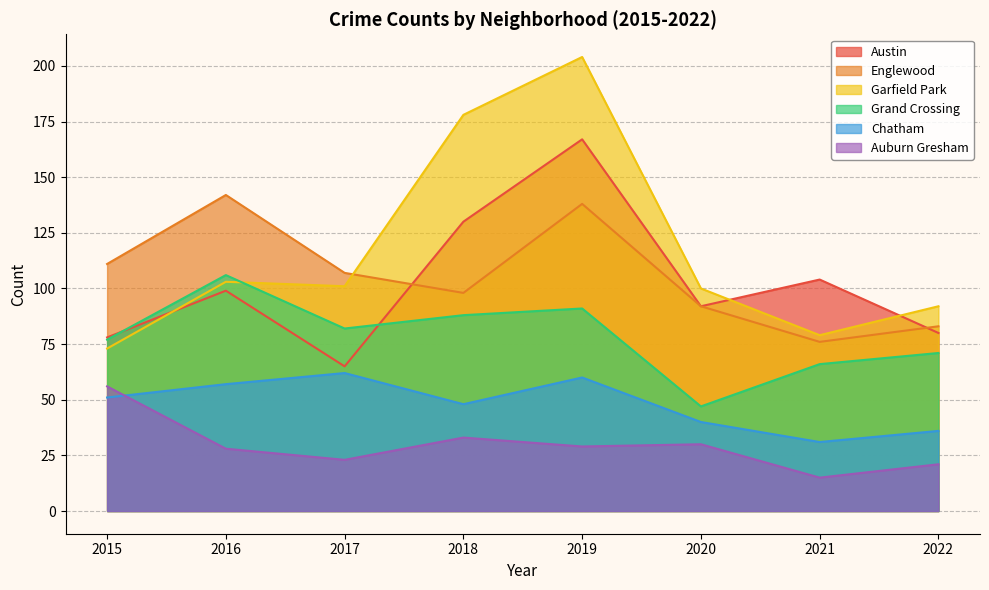

How many values in the Austin series exceed 99?

3